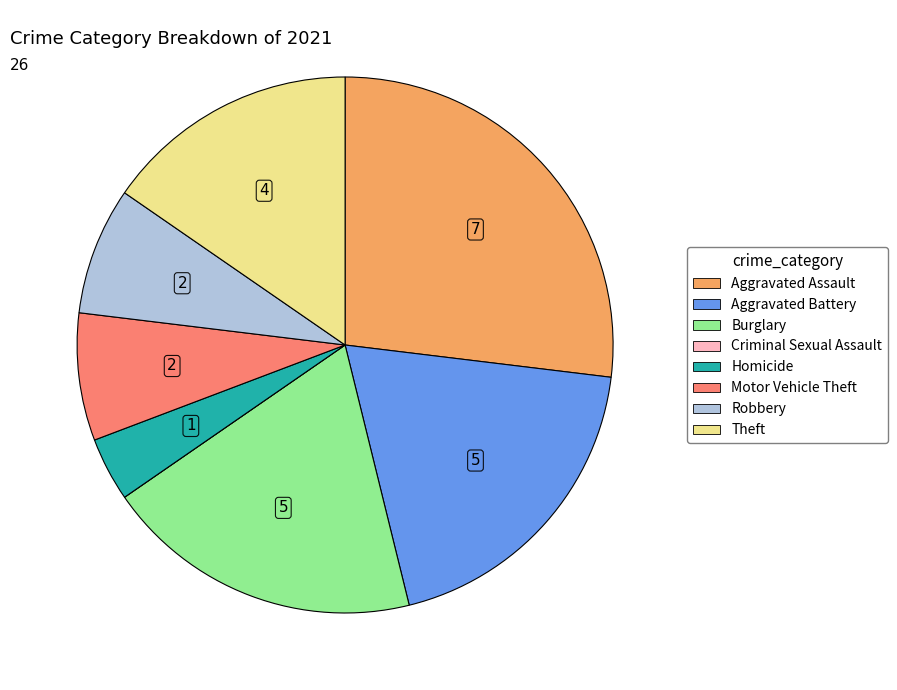

Which has a higher value, Theft or Aggravated Battery?

Aggravated Battery